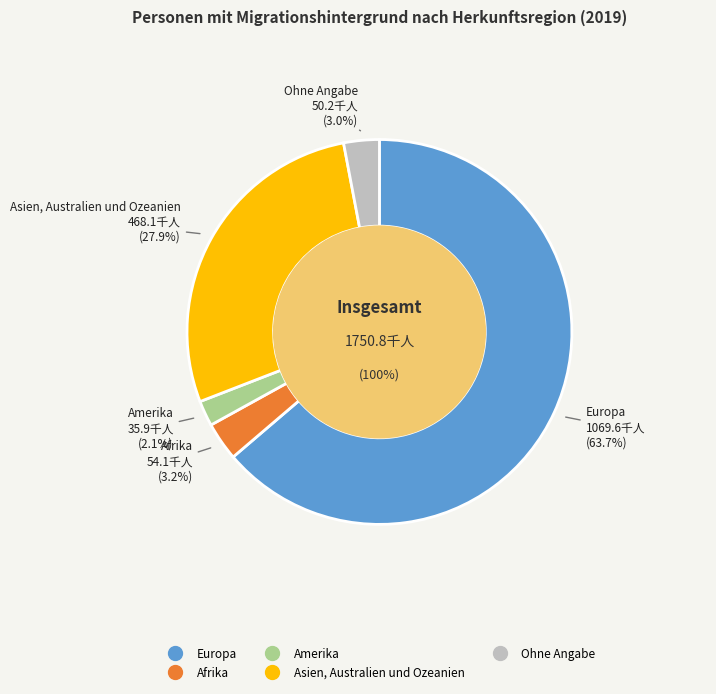

Combined, do Afrika and Europa account for over 50%?

Yes